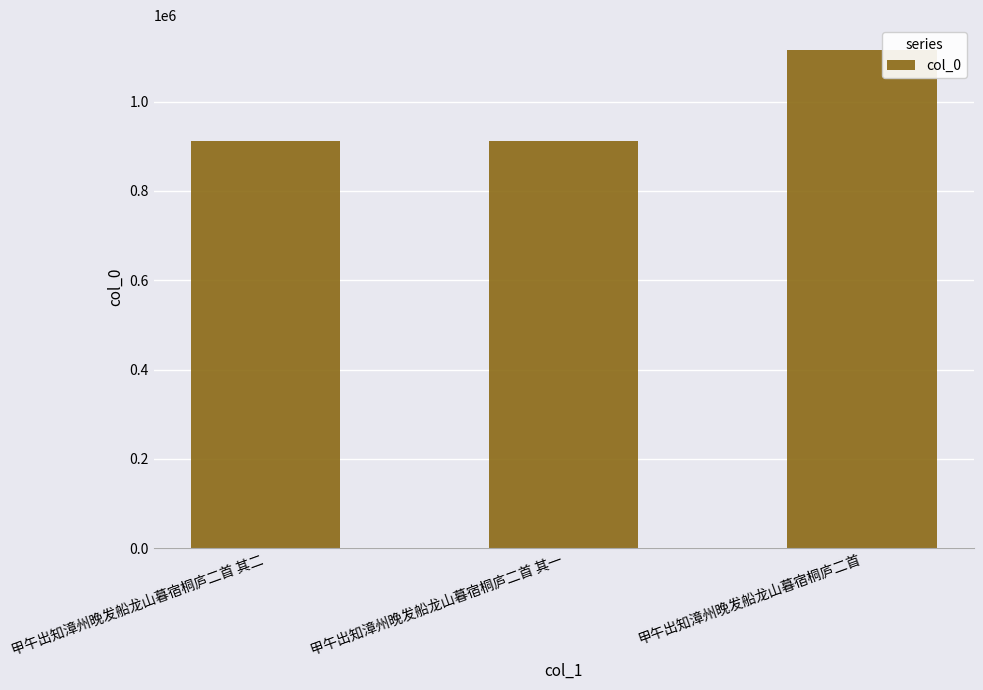

What position from the right is 甲午出知漳州晚发船龙山暮宿桐庐二首?

1